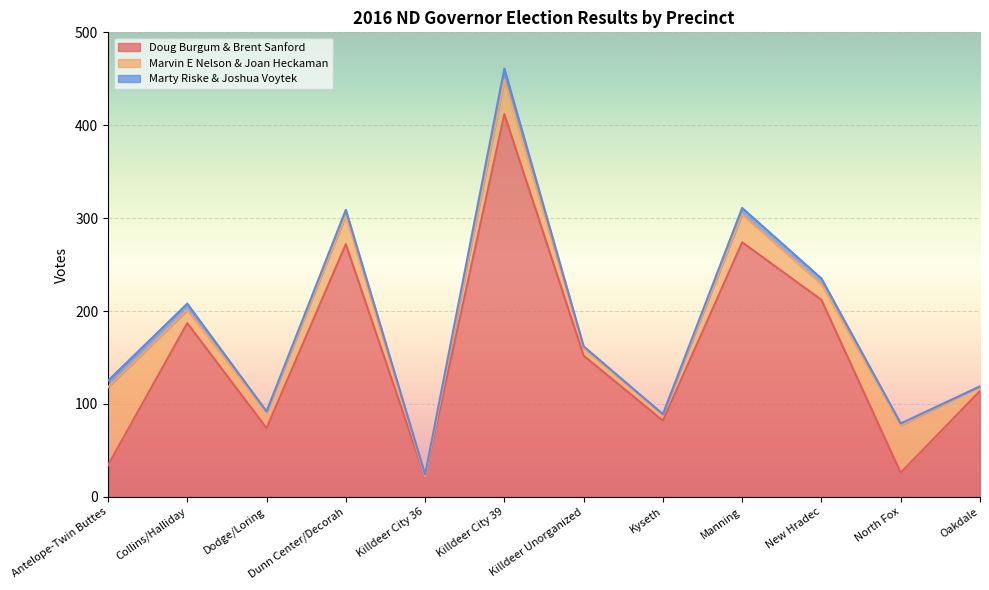

What is the value of the Marty Riske & Joshua Voytek point at the 5th from the left?

2